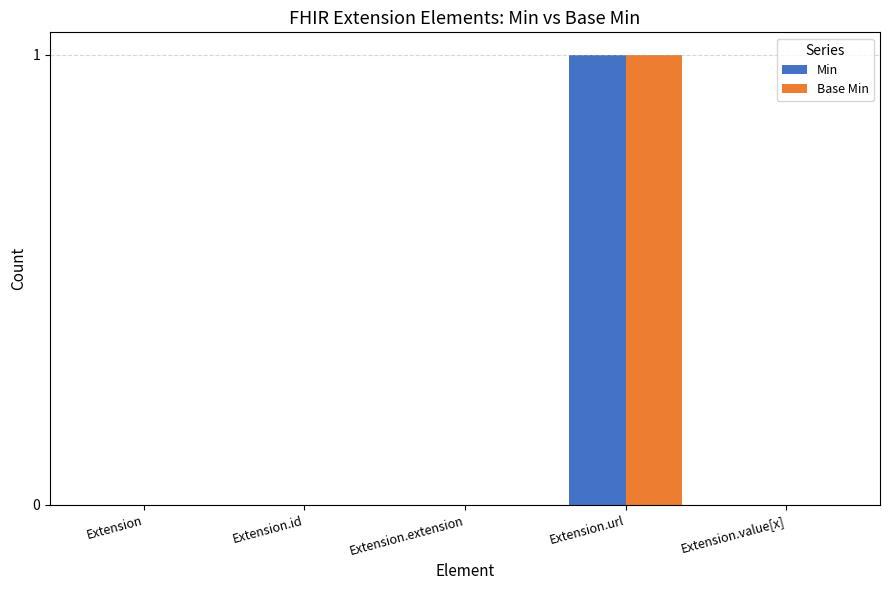

At which category is the sum across all series the highest?

Extension.url